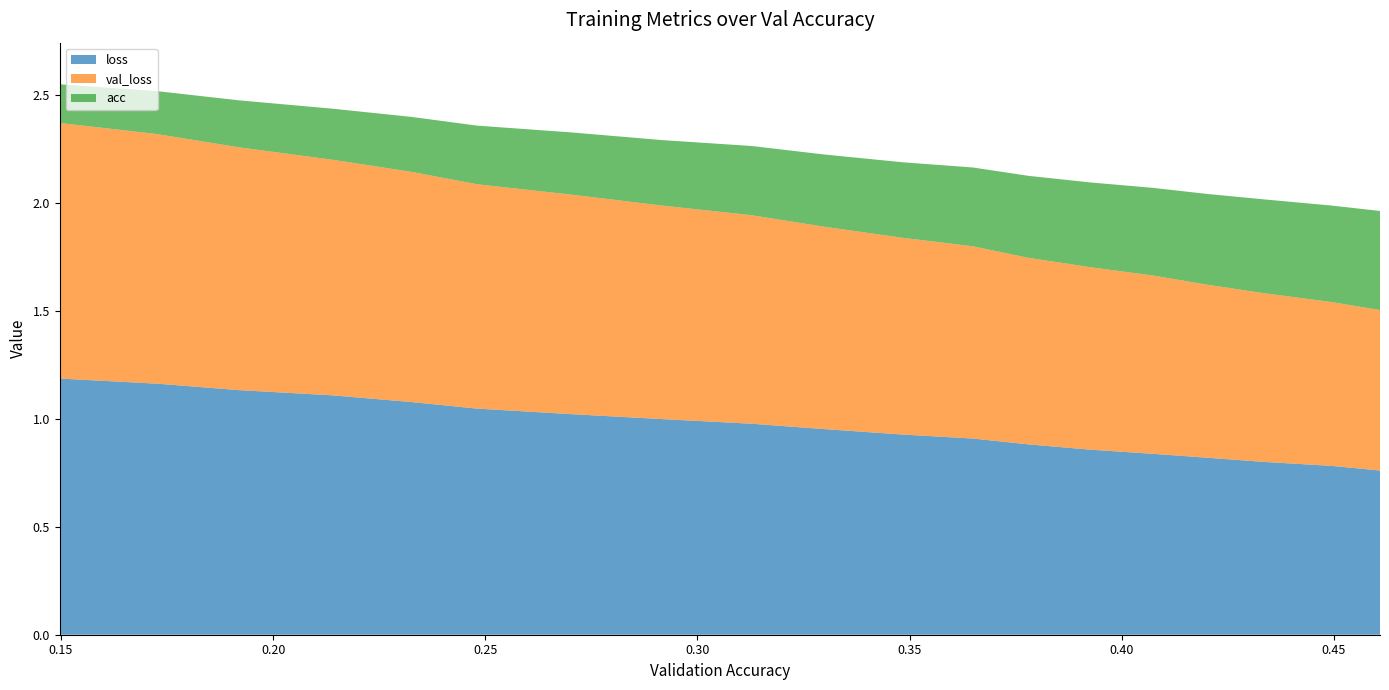

Rank the series at 0.41995767200695777 from highest to lowest value.

loss, val_loss, acc